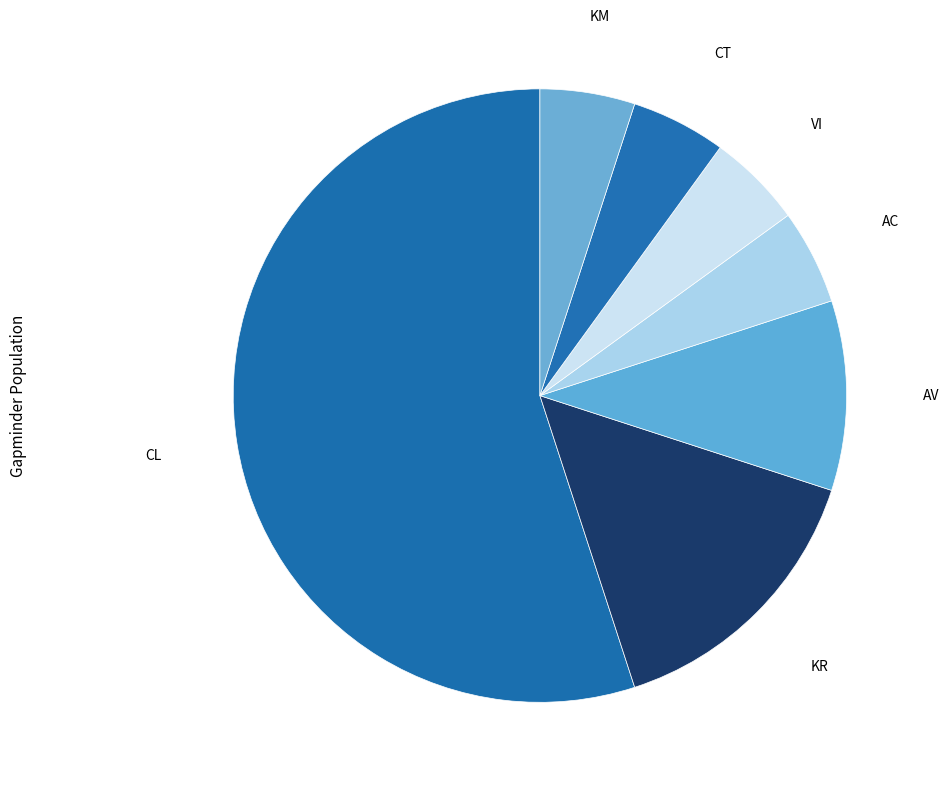

How many slices are in this pie chart?

7